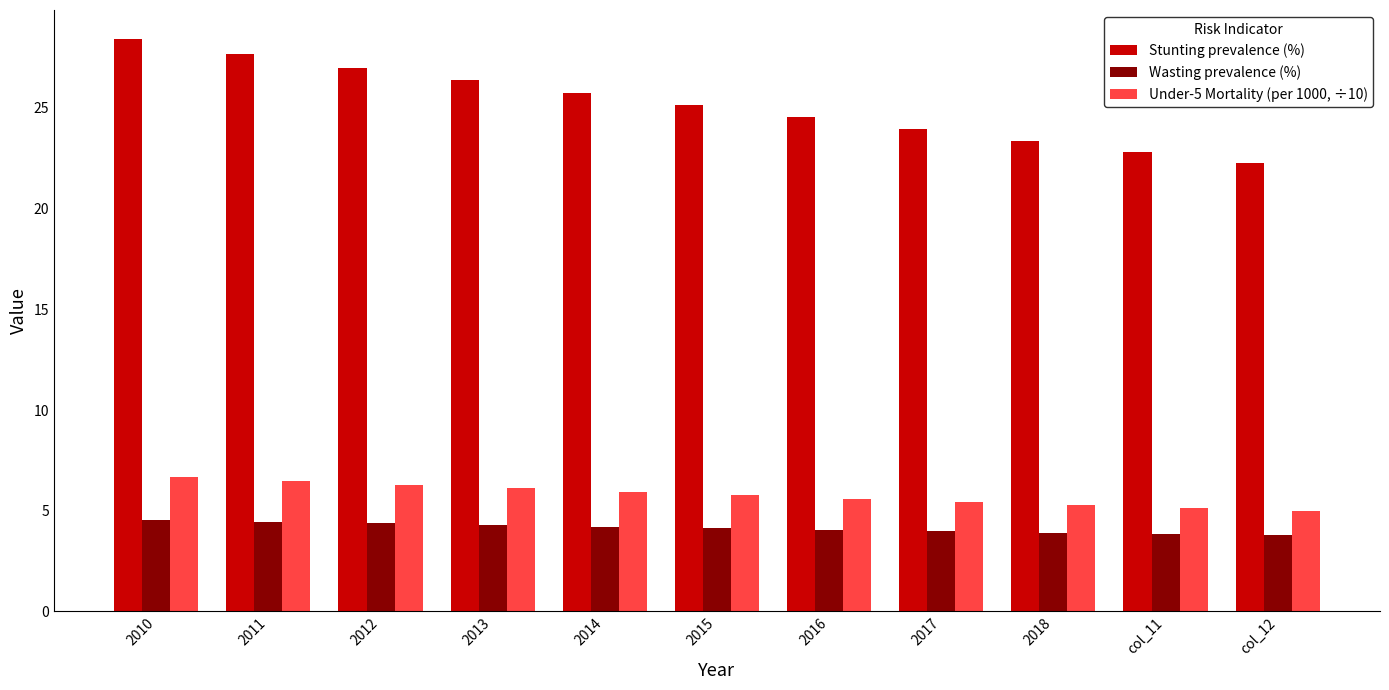

How many series are shown in this chart?

3